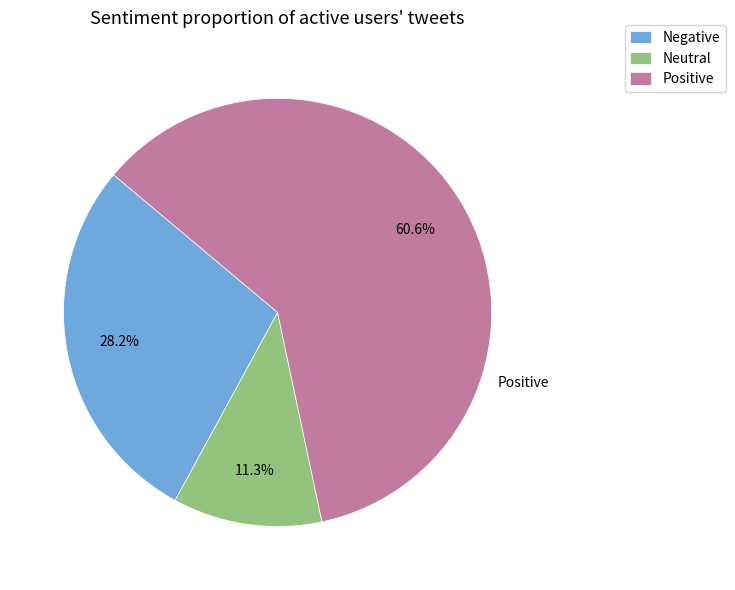

Which slice is the smallest?

Neutral